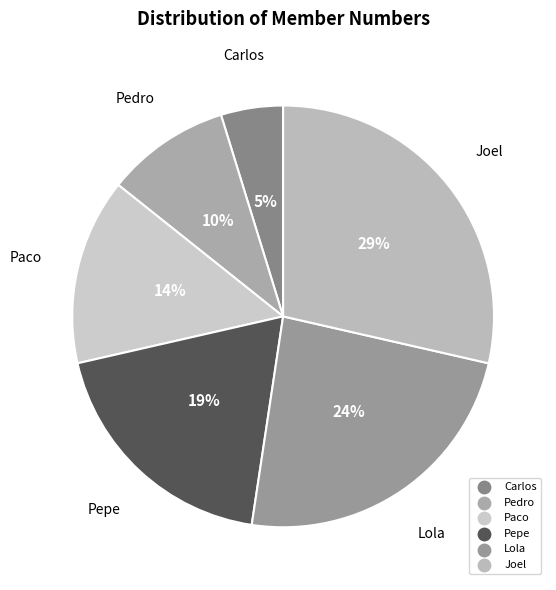

Does Lola account for over 50% of the chart?

No